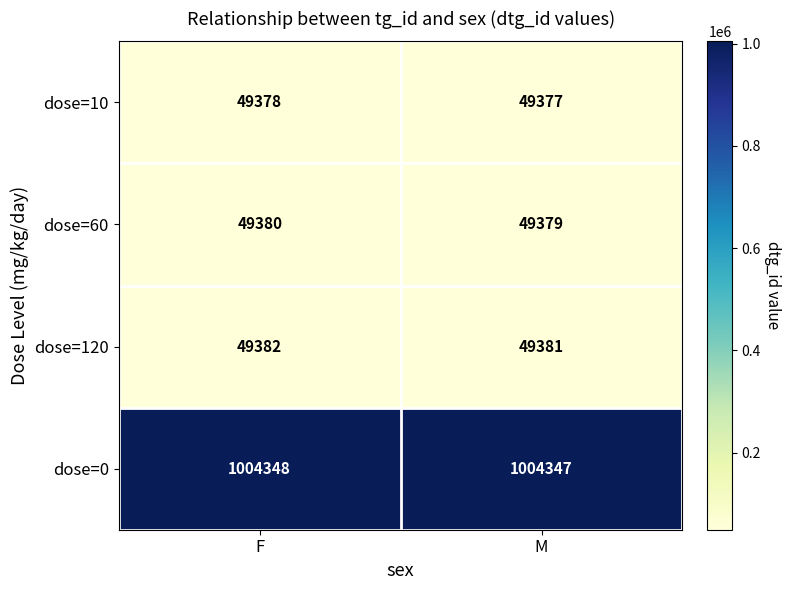

At which category is the sum across all series the highest?

F